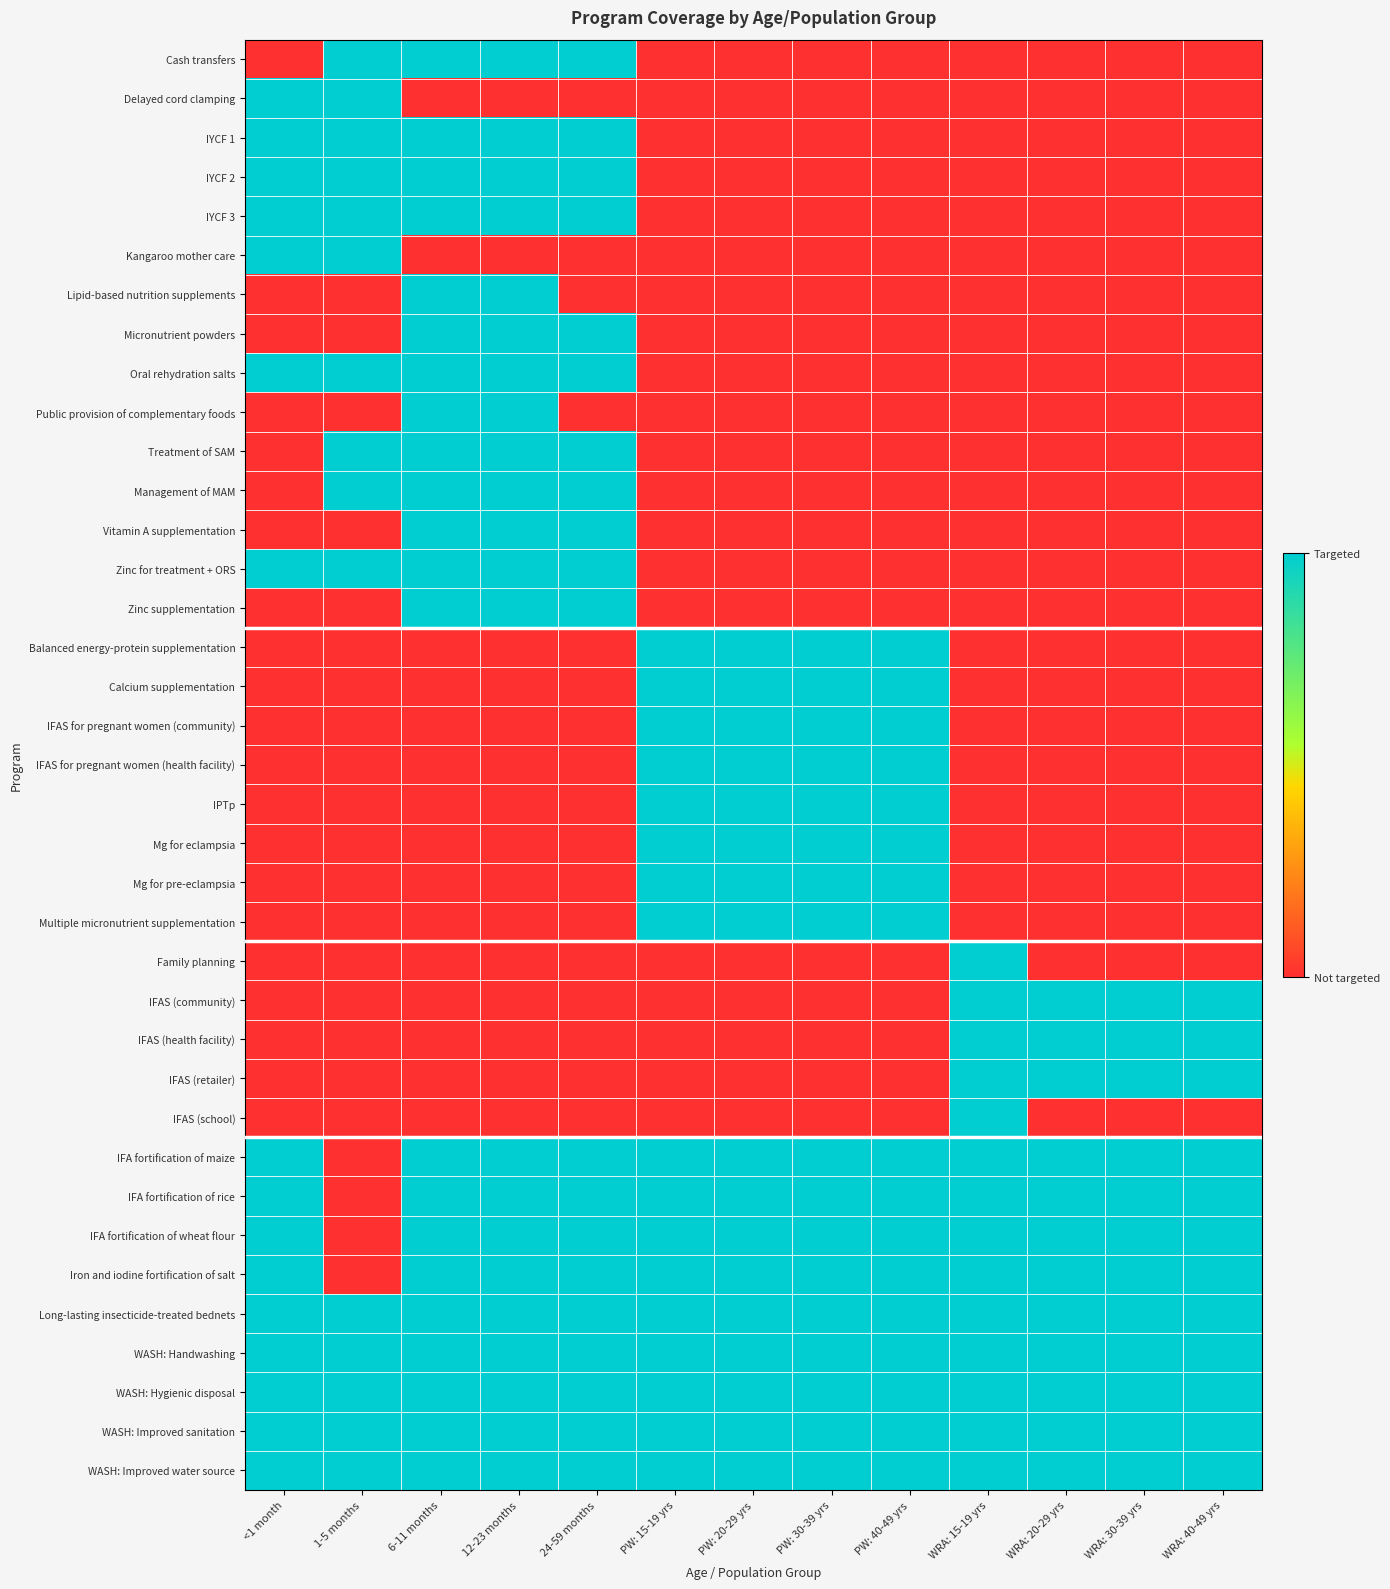

Reading left to right, transcribe all the data shown in this chart.

Cash transfers: <1 month=0	1-5 months=1	6-11 months=1	12-23 months=1	24-59 months=1	PW: 15-19 yrs=0	PW: 20-29 yrs=0	PW: 30-39 yrs=0	PW: 40-49 yrs=0	WRA: 15-19 yrs=0	WRA: 20-29 yrs=0	WRA: 30-39 yrs=0	WRA: 40-49 yrs=0
Delayed cord clamping: <1 month=1	1-5 months=1	6-11 months=0	12-23 months=0	24-59 months=0	PW: 15-19 yrs=0	PW: 20-29 yrs=0	PW: 30-39 yrs=0	PW: 40-49 yrs=0	WRA: 15-19 yrs=0	WRA: 20-29 yrs=0	WRA: 30-39 yrs=0	WRA: 40-49 yrs=0
IYCF 1: <1 month=1	1-5 months=1	6-11 months=1	12-23 months=1	24-59 months=1	PW: 15-19 yrs=0	PW: 20-29 yrs=0	PW: 30-39 yrs=0	PW: 40-49 yrs=0	WRA: 15-19 yrs=0	WRA: 20-29 yrs=0	WRA: 30-39 yrs=0	WRA: 40-49 yrs=0
IYCF 2: <1 month=1	1-5 months=1	6-11 months=1	12-23 months=1	24-59 months=1	PW: 15-19 yrs=0	PW: 20-29 yrs=0	PW: 30-39 yrs=0	PW: 40-49 yrs=0	WRA: 15-19 yrs=0	WRA: 20-29 yrs=0	WRA: 30-39 yrs=0	WRA: 40-49 yrs=0
IYCF 3: <1 month=1	1-5 months=1	6-11 months=1	12-23 months=1	24-59 months=1	PW: 15-19 yrs=0	PW: 20-29 yrs=0	PW: 30-39 yrs=0	PW: 40-49 yrs=0	WRA: 15-19 yrs=0	WRA: 20-29 yrs=0	WRA: 30-39 yrs=0	WRA: 40-49 yrs=0
Kangaroo mother care: <1 month=1	1-5 months=1	6-11 months=0	12-23 months=0	24-59 months=0	PW: 15-19 yrs=0	PW: 20-29 yrs=0	PW: 30-39 yrs=0	PW: 40-49 yrs=0	WRA: 15-19 yrs=0	WRA: 20-29 yrs=0	WRA: 30-39 yrs=0	WRA: 40-49 yrs=0
Lipid-based nutrition supplements: <1 month=0	1-5 months=0	6-11 months=1	12-23 months=1	24-59 months=0	PW: 15-19 yrs=0	PW: 20-29 yrs=0	PW: 30-39 yrs=0	PW: 40-49 yrs=0	WRA: 15-19 yrs=0	WRA: 20-29 yrs=0	WRA: 30-39 yrs=0	WRA: 40-49 yrs=0
Micronutrient powders: <1 month=0	1-5 months=0	6-11 months=1	12-23 months=1	24-59 months=1	PW: 15-19 yrs=0	PW: 20-29 yrs=0	PW: 30-39 yrs=0	PW: 40-49 yrs=0	WRA: 15-19 yrs=0	WRA: 20-29 yrs=0	WRA: 30-39 yrs=0	WRA: 40-49 yrs=0
Oral rehydration salts: <1 month=1	1-5 months=1	6-11 months=1	12-23 months=1	24-59 months=1	PW: 15-19 yrs=0	PW: 20-29 yrs=0	PW: 30-39 yrs=0	PW: 40-49 yrs=0	WRA: 15-19 yrs=0	WRA: 20-29 yrs=0	WRA: 30-39 yrs=0	WRA: 40-49 yrs=0
Public provision of complementary foods: <1 month=0	1-5 months=0	6-11 months=1	12-23 months=1	24-59 months=0	PW: 15-19 yrs=0	PW: 20-29 yrs=0	PW: 30-39 yrs=0	PW: 40-49 yrs=0	WRA: 15-19 yrs=0	WRA: 20-29 yrs=0	WRA: 30-39 yrs=0	WRA: 40-49 yrs=0
Treatment of SAM: <1 month=0	1-5 months=1	6-11 months=1	12-23 months=1	24-59 months=1	PW: 15-19 yrs=0	PW: 20-29 yrs=0	PW: 30-39 yrs=0	PW: 40-49 yrs=0	WRA: 15-19 yrs=0	WRA: 20-29 yrs=0	WRA: 30-39 yrs=0	WRA: 40-49 yrs=0
Management of MAM: <1 month=0	1-5 months=1	6-11 months=1	12-23 months=1	24-59 months=1	PW: 15-19 yrs=0	PW: 20-29 yrs=0	PW: 30-39 yrs=0	PW: 40-49 yrs=0	WRA: 15-19 yrs=0	WRA: 20-29 yrs=0	WRA: 30-39 yrs=0	WRA: 40-49 yrs=0
Vitamin A supplementation: <1 month=0	1-5 months=0	6-11 months=1	12-23 months=1	24-59 months=1	PW: 15-19 yrs=0	PW: 20-29 yrs=0	PW: 30-39 yrs=0	PW: 40-49 yrs=0	WRA: 15-19 yrs=0	WRA: 20-29 yrs=0	WRA: 30-39 yrs=0	WRA: 40-49 yrs=0
Zinc for treatment + ORS: <1 month=1	1-5 months=1	6-11 months=1	12-23 months=1	24-59 months=1	PW: 15-19 yrs=0	PW: 20-29 yrs=0	PW: 30-39 yrs=0	PW: 40-49 yrs=0	WRA: 15-19 yrs=0	WRA: 20-29 yrs=0	WRA: 30-39 yrs=0	WRA: 40-49 yrs=0
Zinc supplementation: <1 month=0	1-5 months=0	6-11 months=1	12-23 months=1	24-59 months=1	PW: 15-19 yrs=0	PW: 20-29 yrs=0	PW: 30-39 yrs=0	PW: 40-49 yrs=0	WRA: 15-19 yrs=0	WRA: 20-29 yrs=0	WRA: 30-39 yrs=0	WRA: 40-49 yrs=0
Balanced energy-protein supplementation: <1 month=0	1-5 months=0	6-11 months=0	12-23 months=0	24-59 months=0	PW: 15-19 yrs=1	PW: 20-29 yrs=1	PW: 30-39 yrs=1	PW: 40-49 yrs=1	WRA: 15-19 yrs=0	WRA: 20-29 yrs=0	WRA: 30-39 yrs=0	WRA: 40-49 yrs=0
Calcium supplementation: <1 month=0	1-5 months=0	6-11 months=0	12-23 months=0	24-59 months=0	PW: 15-19 yrs=1	PW: 20-29 yrs=1	PW: 30-39 yrs=1	PW: 40-49 yrs=1	WRA: 15-19 yrs=0	WRA: 20-29 yrs=0	WRA: 30-39 yrs=0	WRA: 40-49 yrs=0
IFAS for pregnant women (community): <1 month=0	1-5 months=0	6-11 months=0	12-23 months=0	24-59 months=0	PW: 15-19 yrs=1	PW: 20-29 yrs=1	PW: 30-39 yrs=1	PW: 40-49 yrs=1	WRA: 15-19 yrs=0	WRA: 20-29 yrs=0	WRA: 30-39 yrs=0	WRA: 40-49 yrs=0
IFAS for pregnant women (health facility): <1 month=0	1-5 months=0	6-11 months=0	12-23 months=0	24-59 months=0	PW: 15-19 yrs=1	PW: 20-29 yrs=1	PW: 30-39 yrs=1	PW: 40-49 yrs=1	WRA: 15-19 yrs=0	WRA: 20-29 yrs=0	WRA: 30-39 yrs=0	WRA: 40-49 yrs=0
IPTp: <1 month=0	1-5 months=0	6-11 months=0	12-23 months=0	24-59 months=0	PW: 15-19 yrs=1	PW: 20-29 yrs=1	PW: 30-39 yrs=1	PW: 40-49 yrs=1	WRA: 15-19 yrs=0	WRA: 20-29 yrs=0	WRA: 30-39 yrs=0	WRA: 40-49 yrs=0
Mg for eclampsia: <1 month=0	1-5 months=0	6-11 months=0	12-23 months=0	24-59 months=0	PW: 15-19 yrs=1	PW: 20-29 yrs=1	PW: 30-39 yrs=1	PW: 40-49 yrs=1	WRA: 15-19 yrs=0	WRA: 20-29 yrs=0	WRA: 30-39 yrs=0	WRA: 40-49 yrs=0
Mg for pre-eclampsia: <1 month=0	1-5 months=0	6-11 months=0	12-23 months=0	24-59 months=0	PW: 15-19 yrs=1	PW: 20-29 yrs=1	PW: 30-39 yrs=1	PW: 40-49 yrs=1	WRA: 15-19 yrs=0	WRA: 20-29 yrs=0	WRA: 30-39 yrs=0	WRA: 40-49 yrs=0
Multiple micronutrient supplementation: <1 month=0	1-5 months=0	6-11 months=0	12-23 months=0	24-59 months=0	PW: 15-19 yrs=1	PW: 20-29 yrs=1	PW: 30-39 yrs=1	PW: 40-49 yrs=1	WRA: 15-19 yrs=0	WRA: 20-29 yrs=0	WRA: 30-39 yrs=0	WRA: 40-49 yrs=0
Family planning: <1 month=0	1-5 months=0	6-11 months=0	12-23 months=0	24-59 months=0	PW: 15-19 yrs=0	PW: 20-29 yrs=0	PW: 30-39 yrs=0	PW: 40-49 yrs=0	WRA: 15-19 yrs=1	WRA: 20-29 yrs=0	WRA: 30-39 yrs=0	WRA: 40-49 yrs=0
IFAS (community): <1 month=0	1-5 months=0	6-11 months=0	12-23 months=0	24-59 months=0	PW: 15-19 yrs=0	PW: 20-29 yrs=0	PW: 30-39 yrs=0	PW: 40-49 yrs=0	WRA: 15-19 yrs=1	WRA: 20-29 yrs=1	WRA: 30-39 yrs=1	WRA: 40-49 yrs=1
IFAS (health facility): <1 month=0	1-5 months=0	6-11 months=0	12-23 months=0	24-59 months=0	PW: 15-19 yrs=0	PW: 20-29 yrs=0	PW: 30-39 yrs=0	PW: 40-49 yrs=0	WRA: 15-19 yrs=1	WRA: 20-29 yrs=1	WRA: 30-39 yrs=1	WRA: 40-49 yrs=1
IFAS (retailer): <1 month=0	1-5 months=0	6-11 months=0	12-23 months=0	24-59 months=0	PW: 15-19 yrs=0	PW: 20-29 yrs=0	PW: 30-39 yrs=0	PW: 40-49 yrs=0	WRA: 15-19 yrs=1	WRA: 20-29 yrs=1	WRA: 30-39 yrs=1	WRA: 40-49 yrs=1
IFAS (school): <1 month=0	1-5 months=0	6-11 months=0	12-23 months=0	24-59 months=0	PW: 15-19 yrs=0	PW: 20-29 yrs=0	PW: 30-39 yrs=0	PW: 40-49 yrs=0	WRA: 15-19 yrs=1	WRA: 20-29 yrs=0	WRA: 30-39 yrs=0	WRA: 40-49 yrs=0
IFA fortification of maize: <1 month=1	1-5 months=0	6-11 months=1	12-23 months=1	24-59 months=1	PW: 15-19 yrs=1	PW: 20-29 yrs=1	PW: 30-39 yrs=1	PW: 40-49 yrs=1	WRA: 15-19 yrs=1	WRA: 20-29 yrs=1	WRA: 30-39 yrs=1	WRA: 40-49 yrs=1
IFA fortification of rice: <1 month=1	1-5 months=0	6-11 months=1	12-23 months=1	24-59 months=1	PW: 15-19 yrs=1	PW: 20-29 yrs=1	PW: 30-39 yrs=1	PW: 40-49 yrs=1	WRA: 15-19 yrs=1	WRA: 20-29 yrs=1	WRA: 30-39 yrs=1	WRA: 40-49 yrs=1
IFA fortification of wheat flour: <1 month=1	1-5 months=0	6-11 months=1	12-23 months=1	24-59 months=1	PW: 15-19 yrs=1	PW: 20-29 yrs=1	PW: 30-39 yrs=1	PW: 40-49 yrs=1	WRA: 15-19 yrs=1	WRA: 20-29 yrs=1	WRA: 30-39 yrs=1	WRA: 40-49 yrs=1
Iron and iodine fortification of salt: <1 month=1	1-5 months=0	6-11 months=1	12-23 months=1	24-59 months=1	PW: 15-19 yrs=1	PW: 20-29 yrs=1	PW: 30-39 yrs=1	PW: 40-49 yrs=1	WRA: 15-19 yrs=1	WRA: 20-29 yrs=1	WRA: 30-39 yrs=1	WRA: 40-49 yrs=1
Long-lasting insecticide-treated bednets: <1 month=1	1-5 months=1	6-11 months=1	12-23 months=1	24-59 months=1	PW: 15-19 yrs=1	PW: 20-29 yrs=1	PW: 30-39 yrs=1	PW: 40-49 yrs=1	WRA: 15-19 yrs=1	WRA: 20-29 yrs=1	WRA: 30-39 yrs=1	WRA: 40-49 yrs=1
WASH: Handwashing: <1 month=1	1-5 months=1	6-11 months=1	12-23 months=1	24-59 months=1	PW: 15-19 yrs=1	PW: 20-29 yrs=1	PW: 30-39 yrs=1	PW: 40-49 yrs=1	WRA: 15-19 yrs=1	WRA: 20-29 yrs=1	WRA: 30-39 yrs=1	WRA: 40-49 yrs=1
WASH: Hygienic disposal: <1 month=1	1-5 months=1	6-11 months=1	12-23 months=1	24-59 months=1	PW: 15-19 yrs=1	PW: 20-29 yrs=1	PW: 30-39 yrs=1	PW: 40-49 yrs=1	WRA: 15-19 yrs=1	WRA: 20-29 yrs=1	WRA: 30-39 yrs=1	WRA: 40-49 yrs=1
WASH: Improved sanitation: <1 month=1	1-5 months=1	6-11 months=1	12-23 months=1	24-59 months=1	PW: 15-19 yrs=1	PW: 20-29 yrs=1	PW: 30-39 yrs=1	PW: 40-49 yrs=1	WRA: 15-19 yrs=1	WRA: 20-29 yrs=1	WRA: 30-39 yrs=1	WRA: 40-49 yrs=1
WASH: Improved water source: <1 month=1	1-5 months=1	6-11 months=1	12-23 months=1	24-59 months=1	PW: 15-19 yrs=1	PW: 20-29 yrs=1	PW: 30-39 yrs=1	PW: 40-49 yrs=1	WRA: 15-19 yrs=1	WRA: 20-29 yrs=1	WRA: 30-39 yrs=1	WRA: 40-49 yrs=1